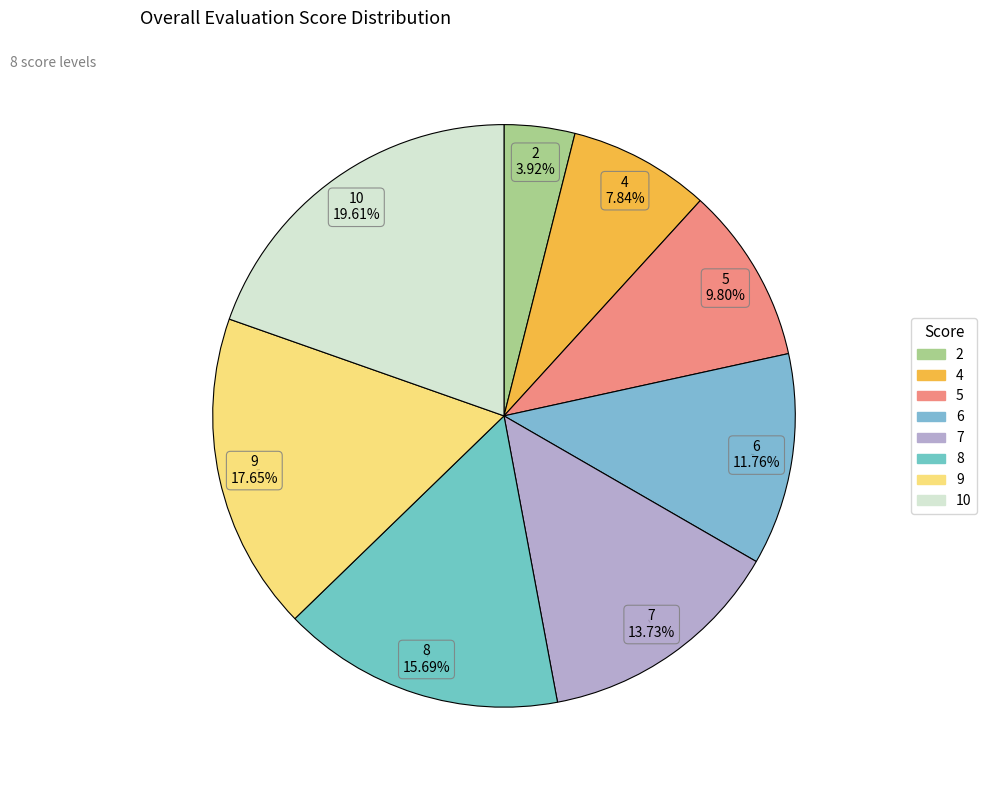

Which slice is the smallest?

2